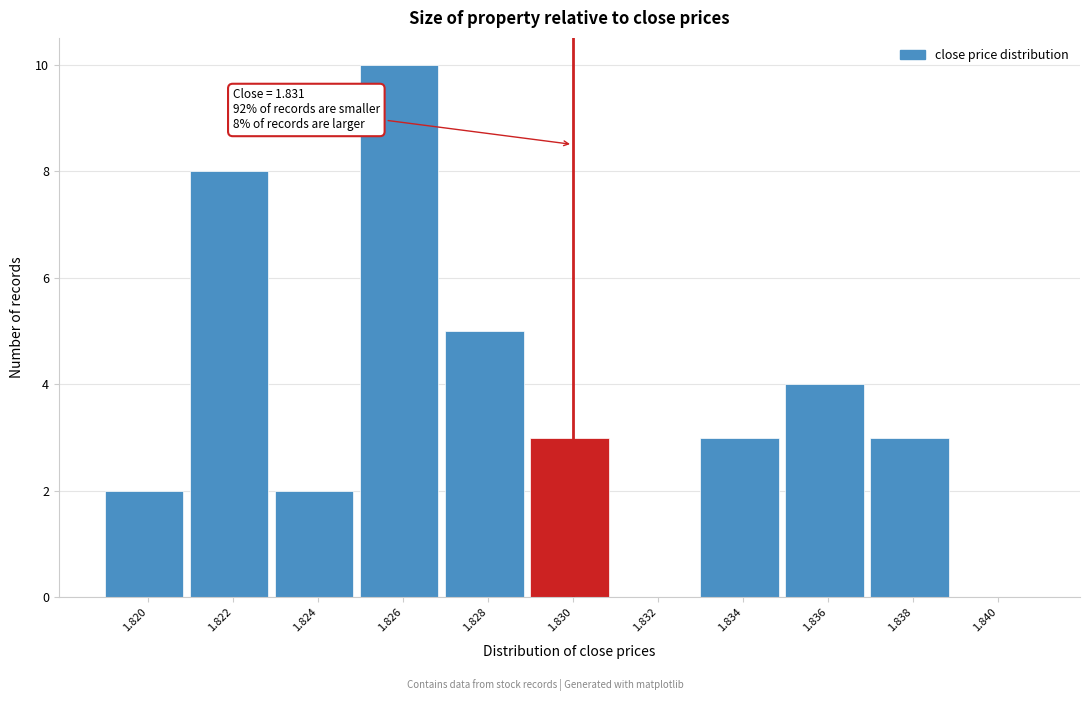

Reading left to right, what are all the values shown in this chart?

1.820=2	1.822=8	1.824=2	1.826=10	1.828=5	1.830=3	1.832=0	1.834=3	1.836=4	1.838=3	1.840=0